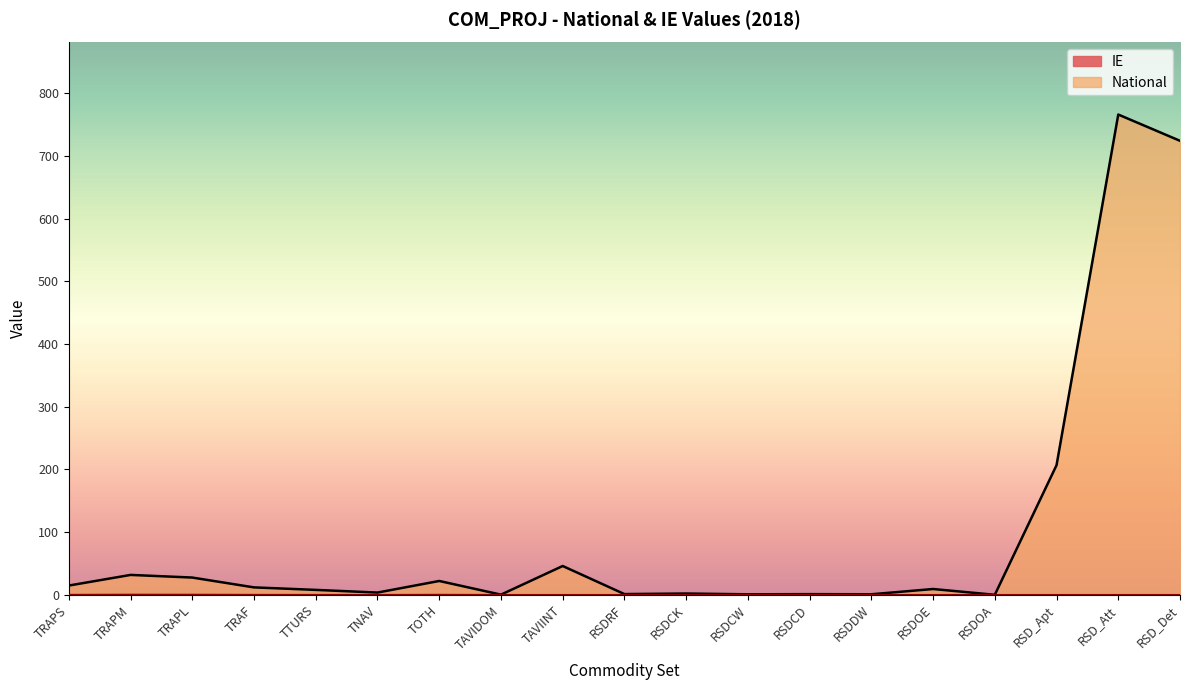

The National series shows 63.8 at TAVIINT. True or false?

False